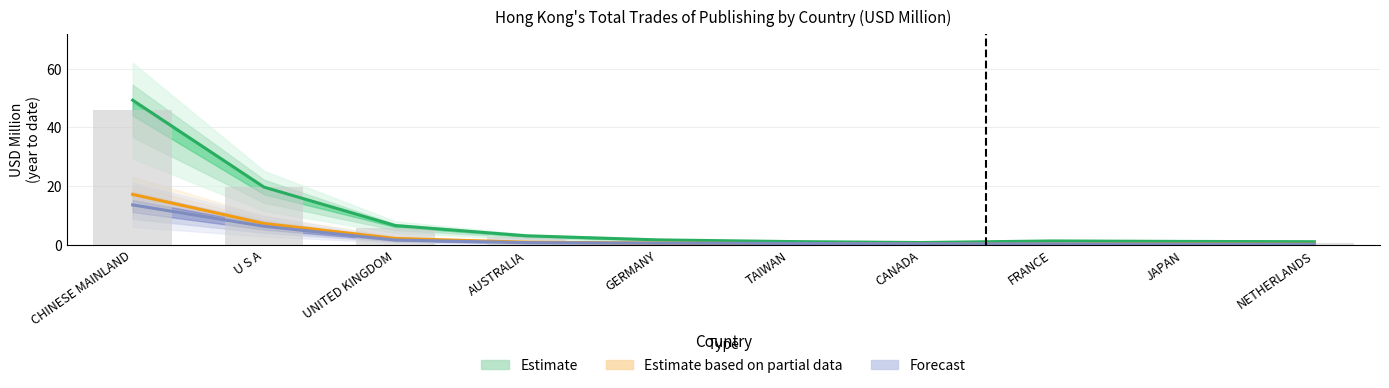

What is the difference between the 202005 values at GERMANY and U S A?

5.7